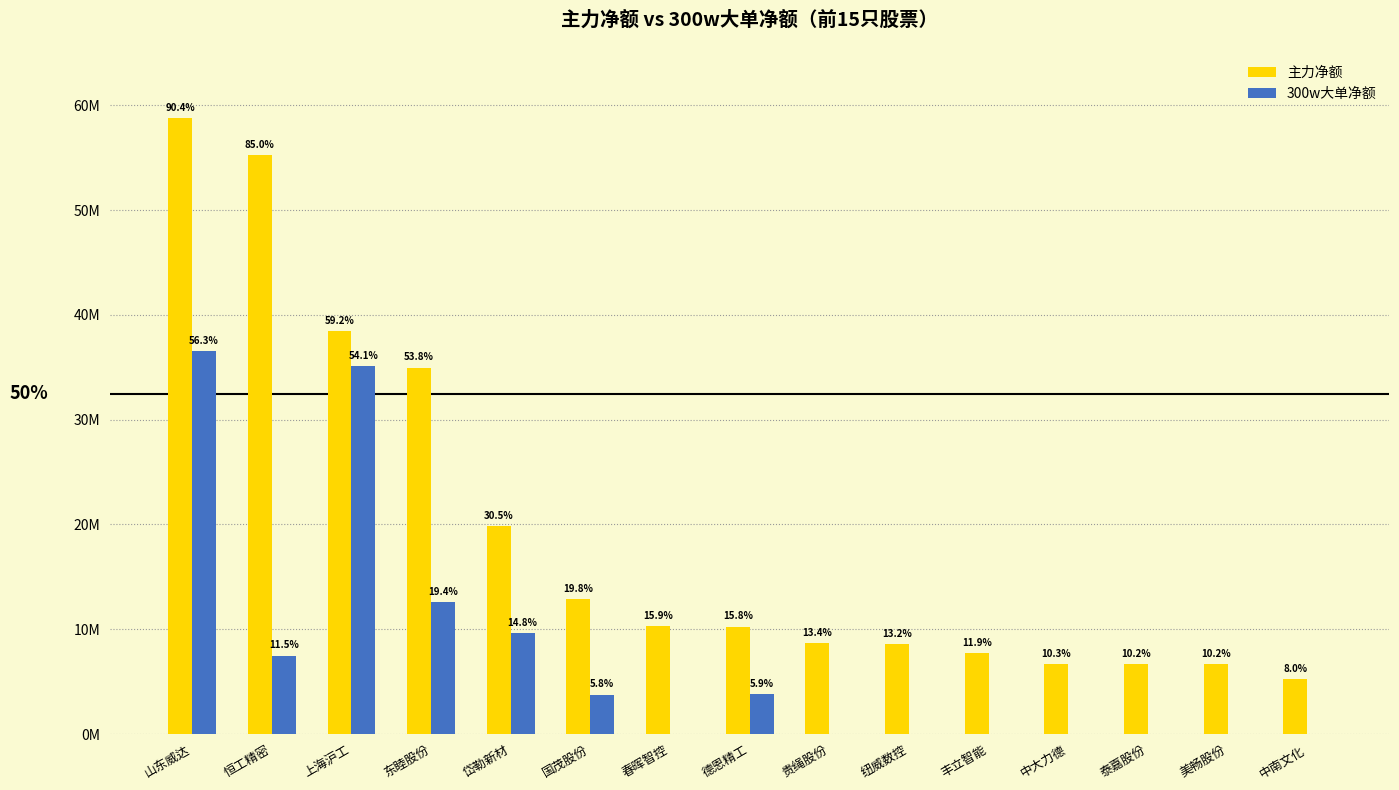

What is the sum of the 主力净额 values at 中南文化 and 东睦股份?

40194531